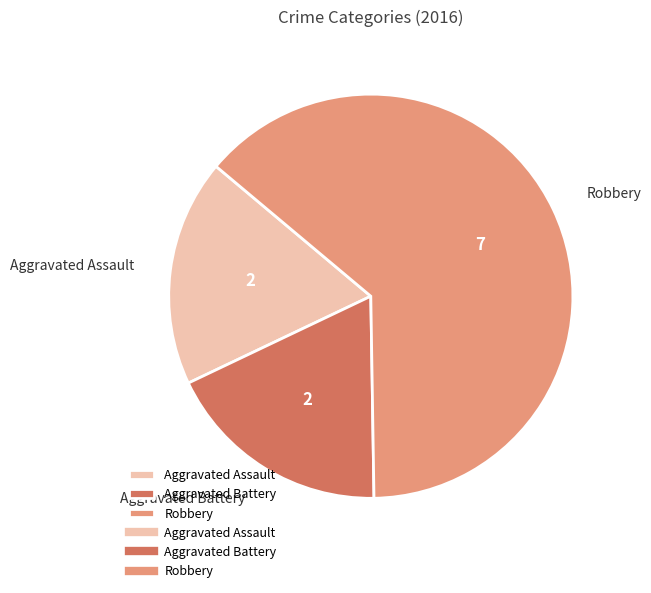

What is the largest slice in the pie chart?

Robbery